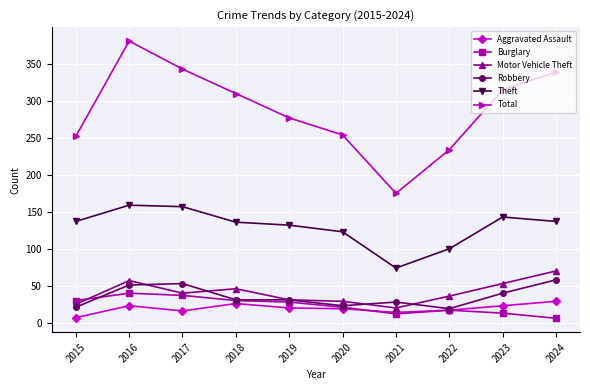

At how many categories does at least one series exceed 238?

8